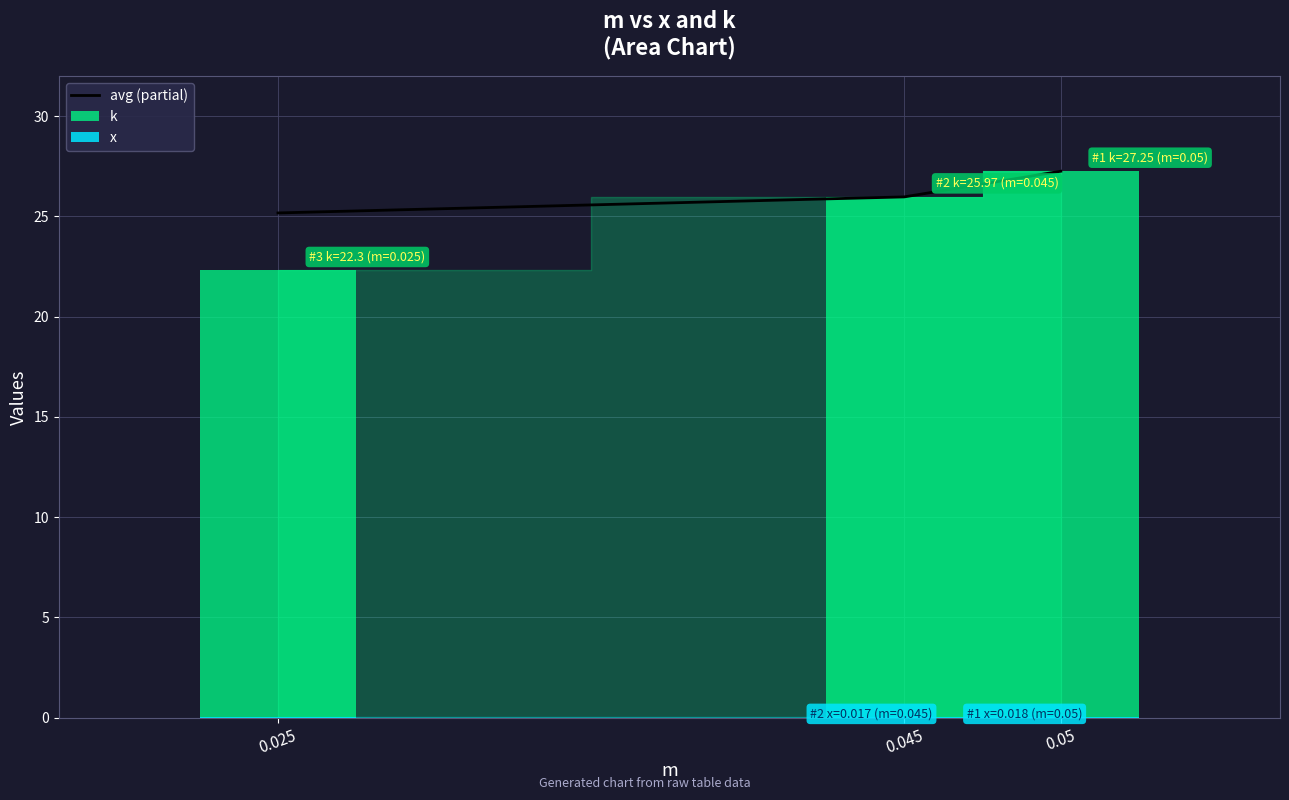

What is the value of the k bar at the 3rd from the left?

27.2